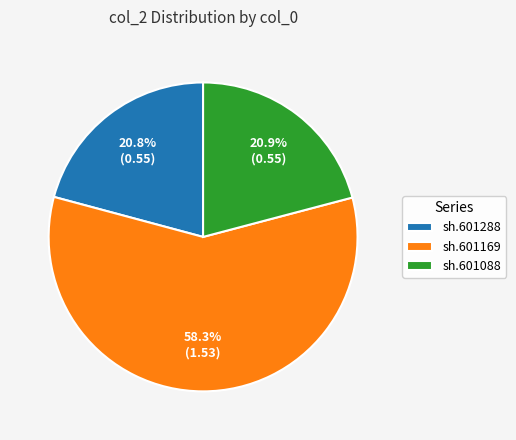

What percentage is the sh.601088 slice, to the nearest percent?

21%